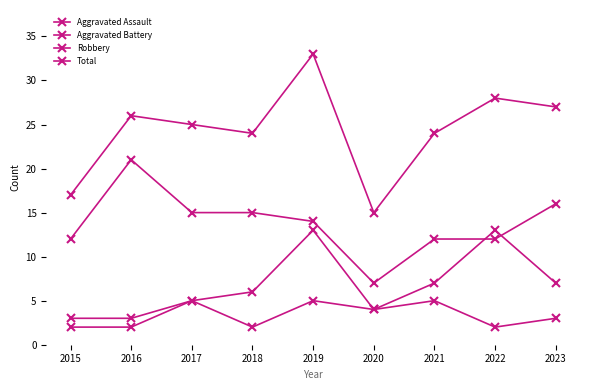

Is this an area chart (filled region under the line)?

No